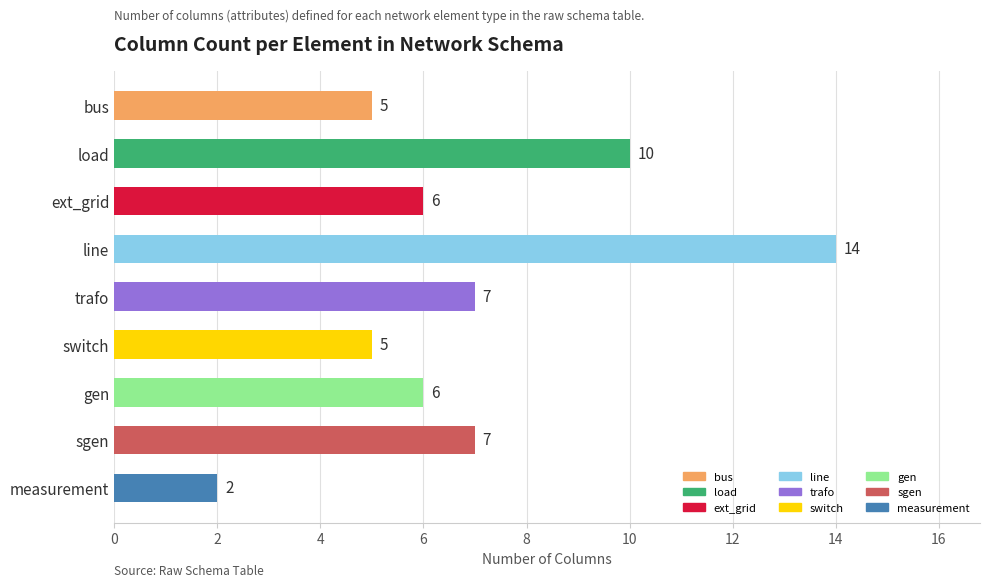

What is the change in value from line to switch?

-9